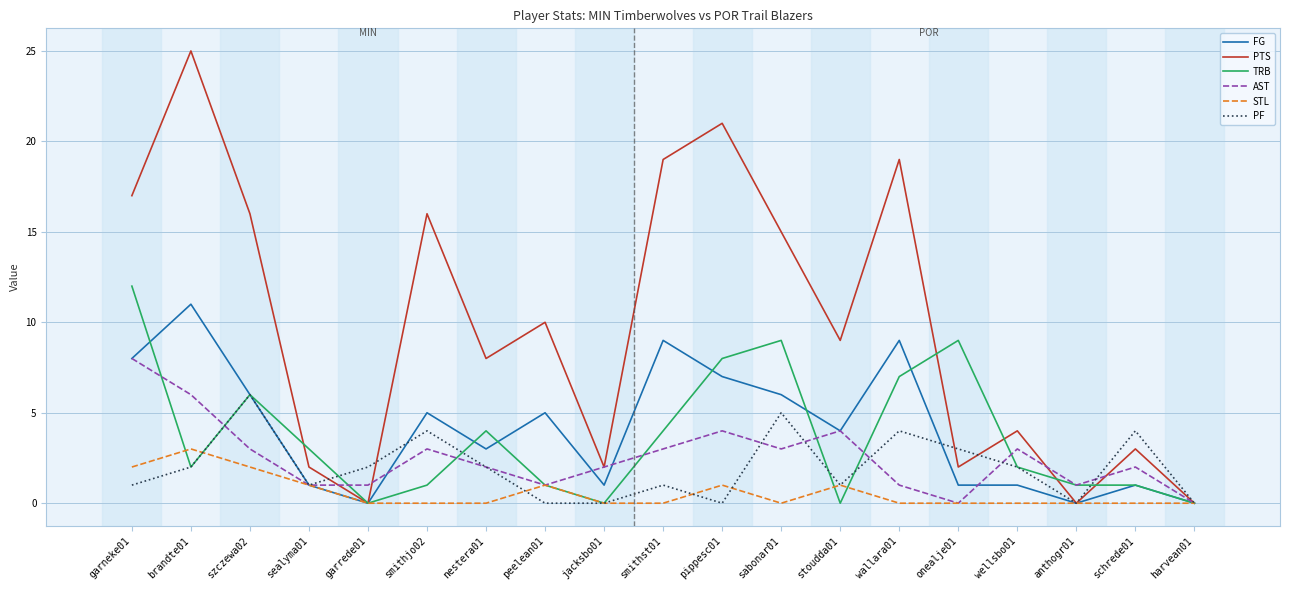

How many values in the FG series are below 4?

9